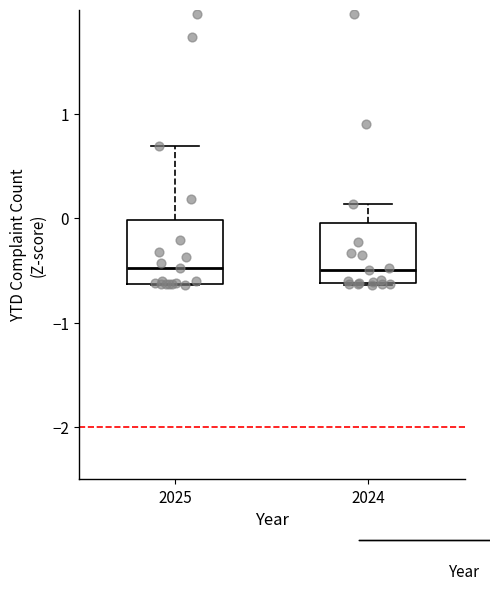

Reading left to right, read every box against the y-axis: the position of its median line, the range the box covers, and the ends of its whiskers. The values are not printed on the chart, so give them approximately, as read against the axis.

2025: median -0.5, box -0.6 to 0.0, whiskers -0.6 to 0.7
2024: median -0.5, box -0.6 to 0.0, whiskers -0.6 to 0.1